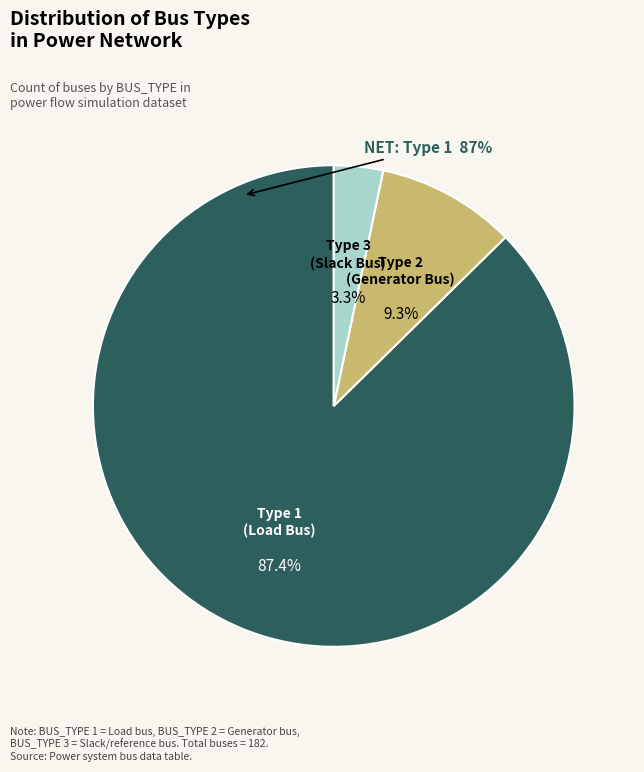

Rank the categories by value from lowest to highest.

Type 3, Type 2, Type 1